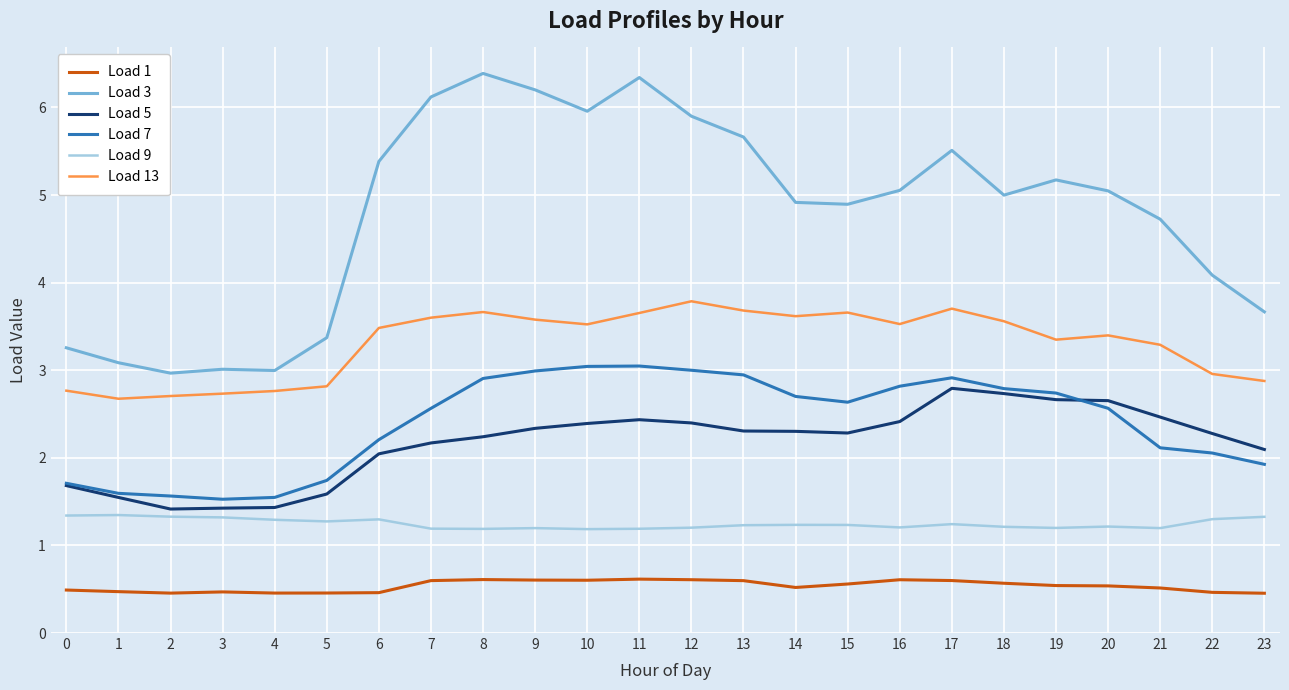

The Load 7 series shows 1.6 at 2. True or false?

True